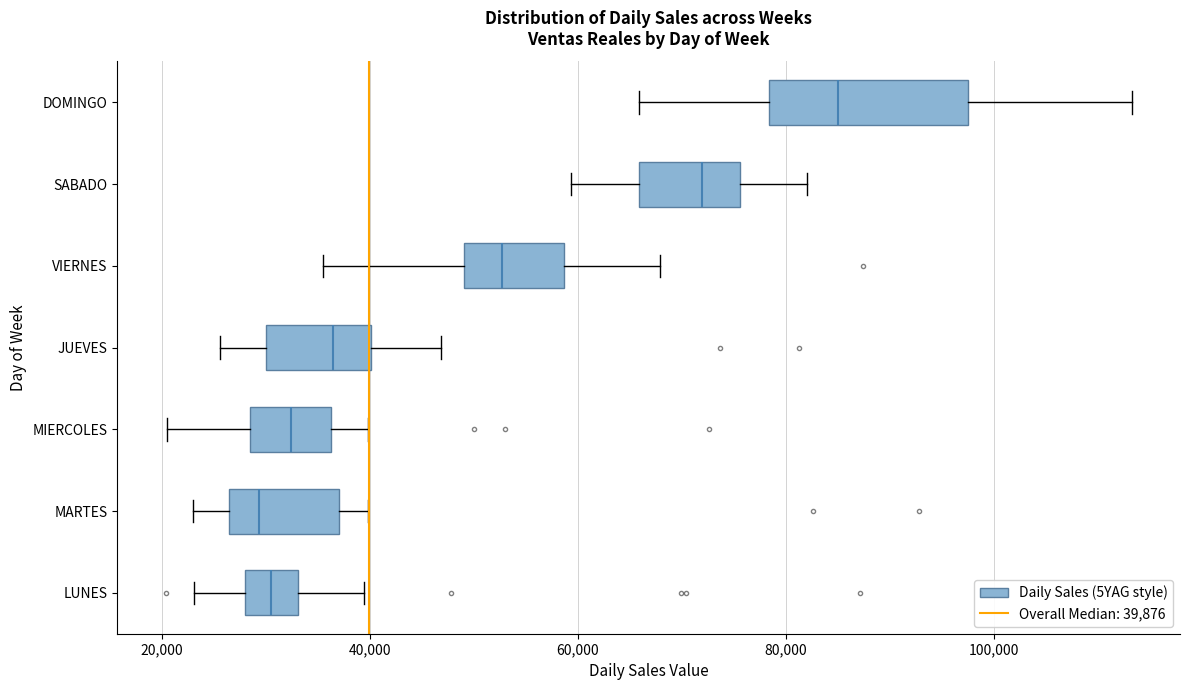

Reading bottom to top, read every box against the x-axis: the position of its median line, the range the box covers, and the ends of its whiskers. The values are not printed on the chart, so give them approximately, as read against the axis.

LUNES: median 30000, box 28000 to 34000, whiskers 24000 to 40000
MARTES: median 30000, box 26000 to 38000, whiskers 22000 to 40000
MIERCOLES: median 32000, box 28000 to 36000, whiskers 20000 to 40000
JUEVES: median 36000, box 30000 to 40000, whiskers 26000 to 46000
VIERNES: median 52000, box 50000 to 58000, whiskers 36000 to 68000
SABADO: median 72000, box 66000 to 76000, whiskers 60000 to 82000
DOMINGO: median 84000, box 78000 to 98000, whiskers 66000 to 114000